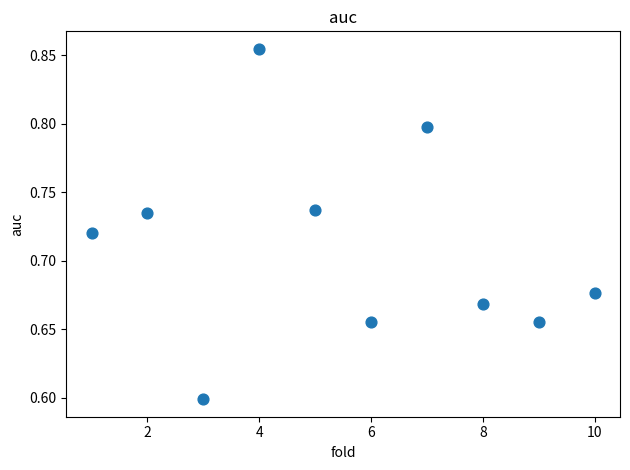

What is the range of X values (max minus min)?

9.0